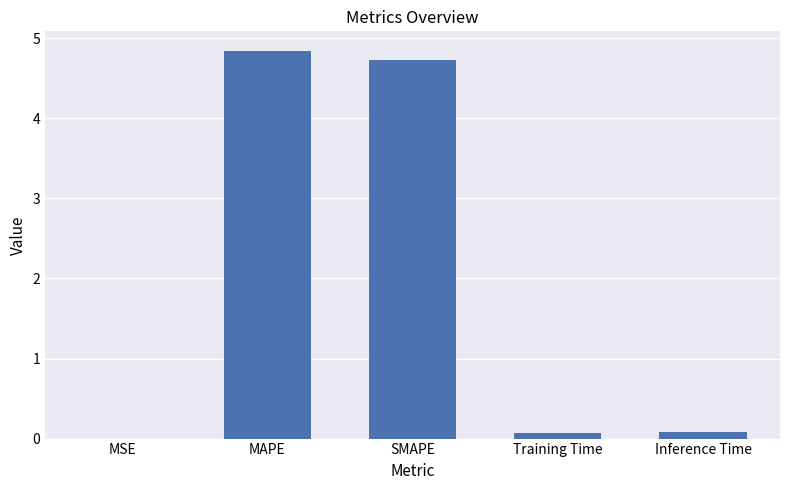

The chart shows a value of 4.7 at SMAPE. True or false?

True